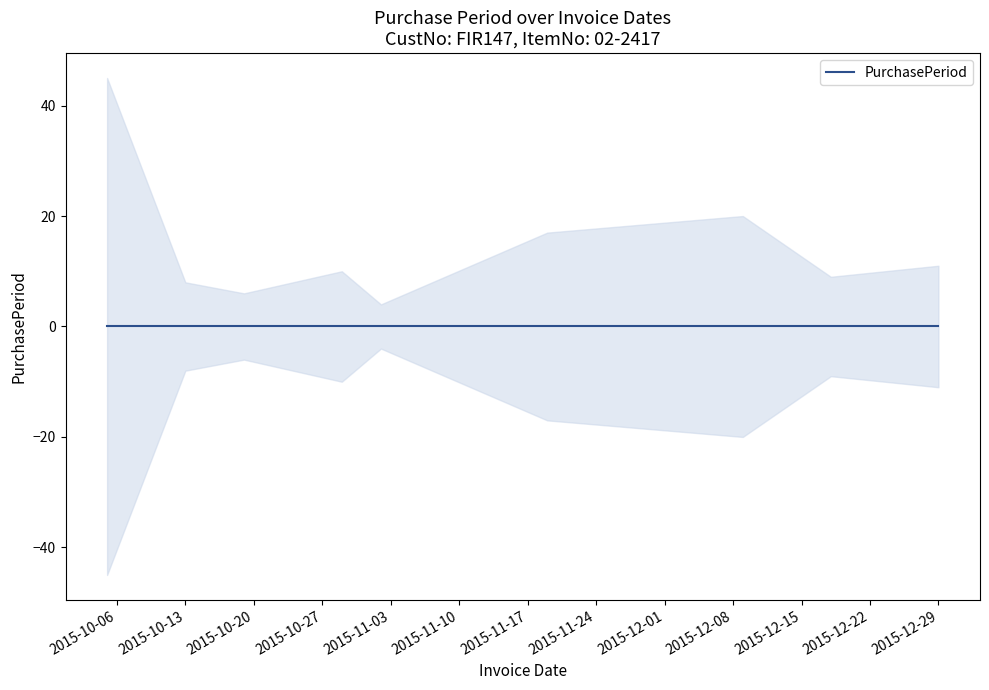

How many values are below 10?

4